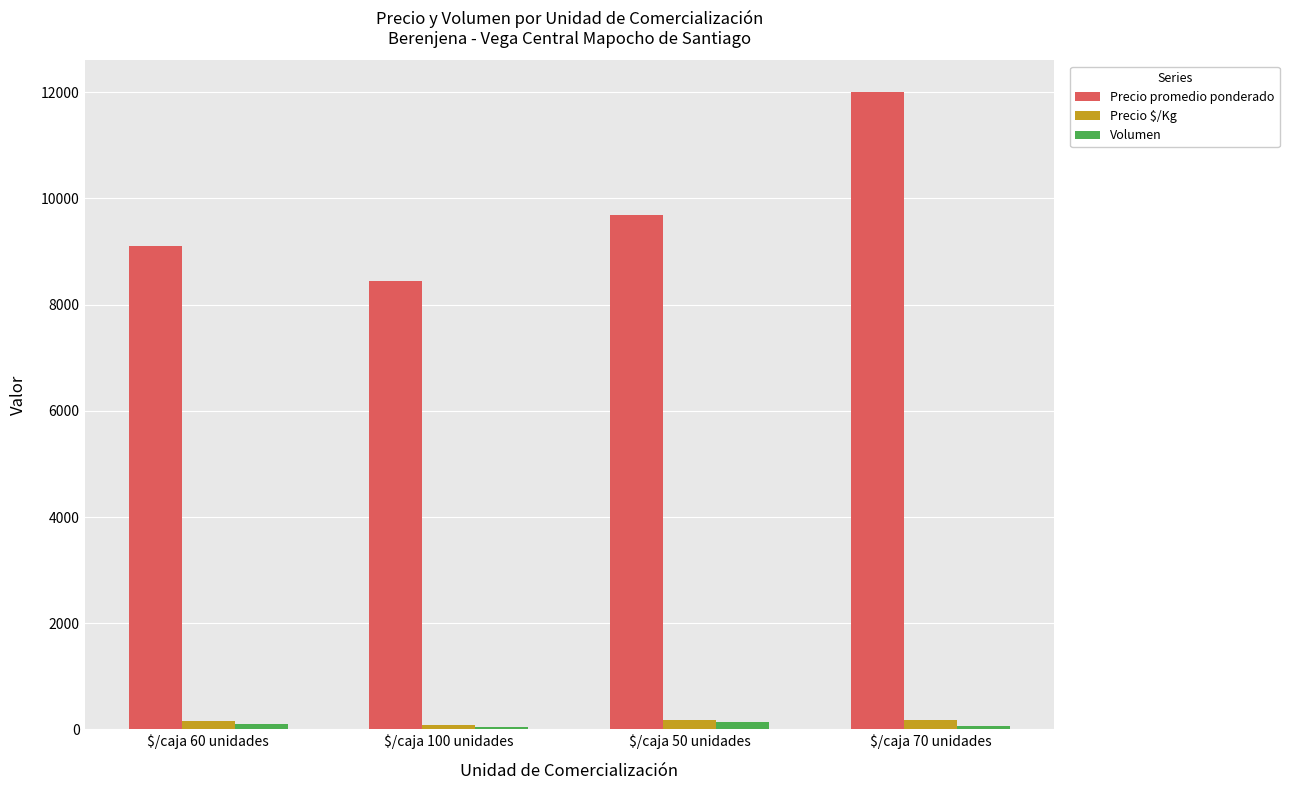

What are all the series names shown in the legend?

Precio promedio ponderado, Precio $/Kg, Volumen